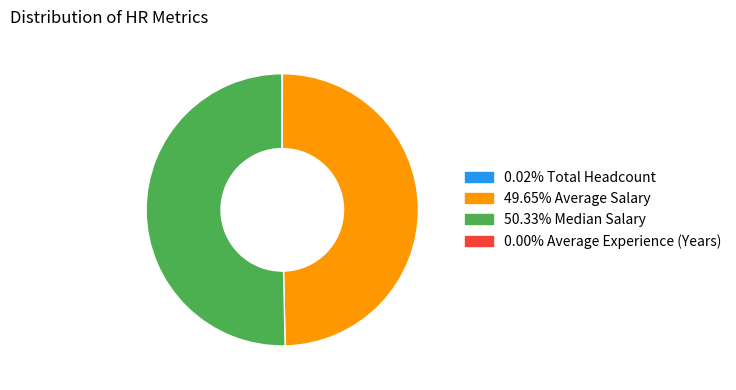

Is there any slice that represents more than half of the pie?

Yes